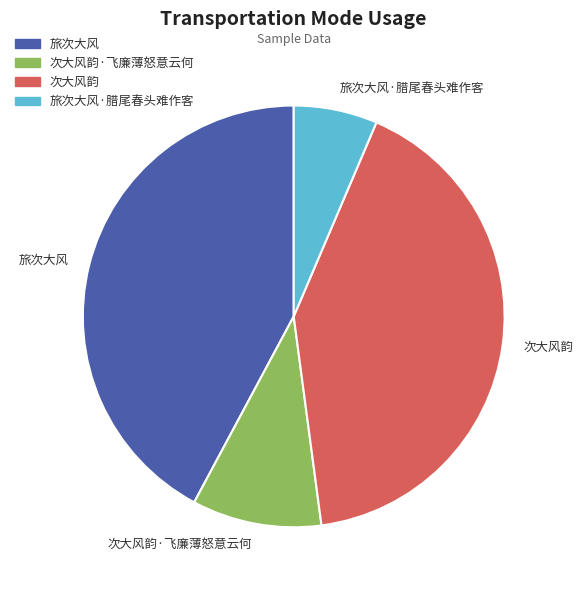

The 旅次大风 slice represents 42% of the pie. True or false?

True